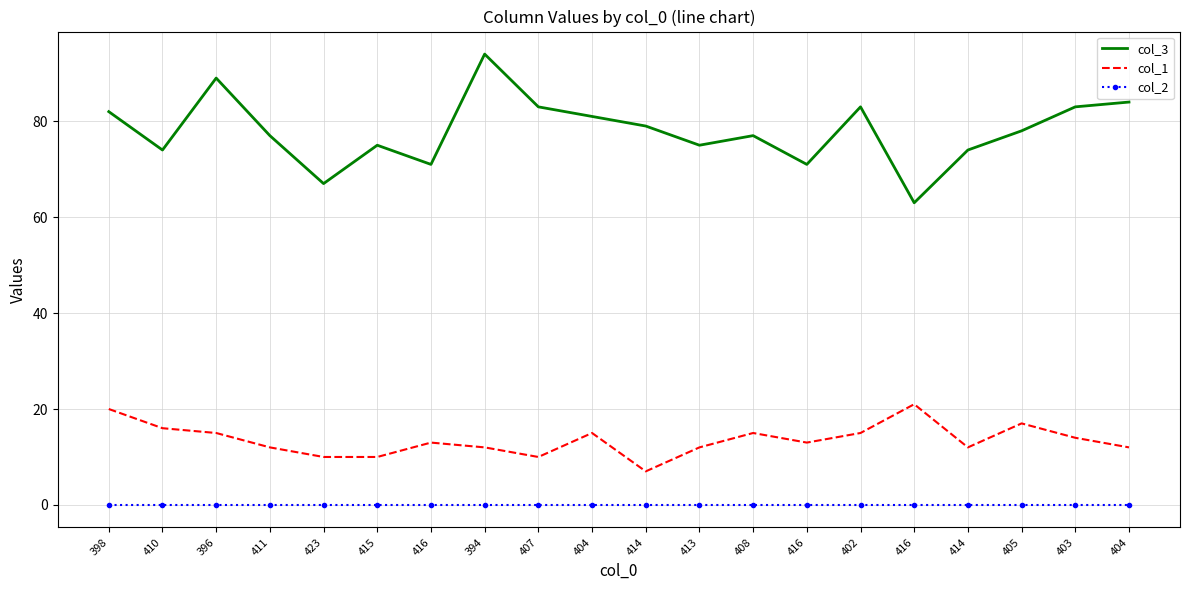

What are all the series names shown in the legend?

col_3, col_1, col_2